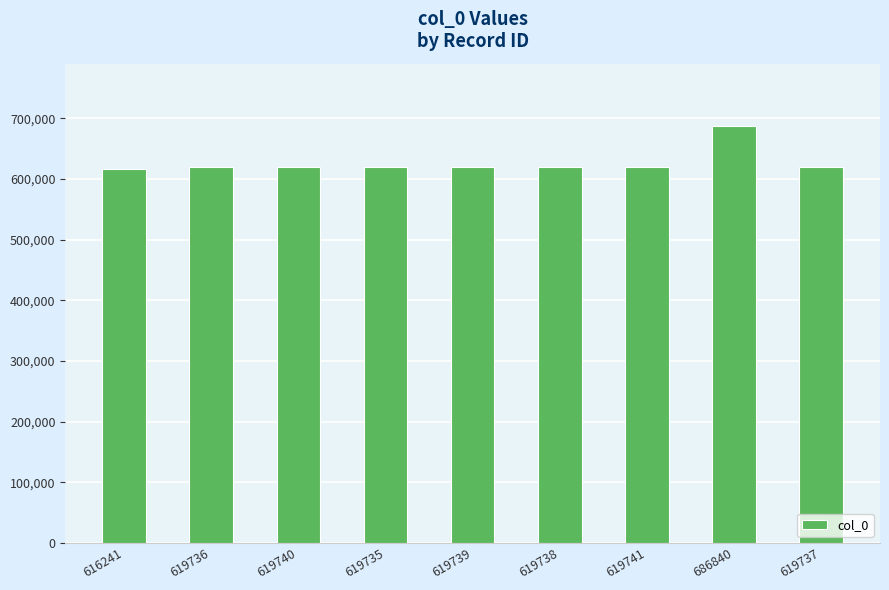

How many distinct data groups are displayed?

1